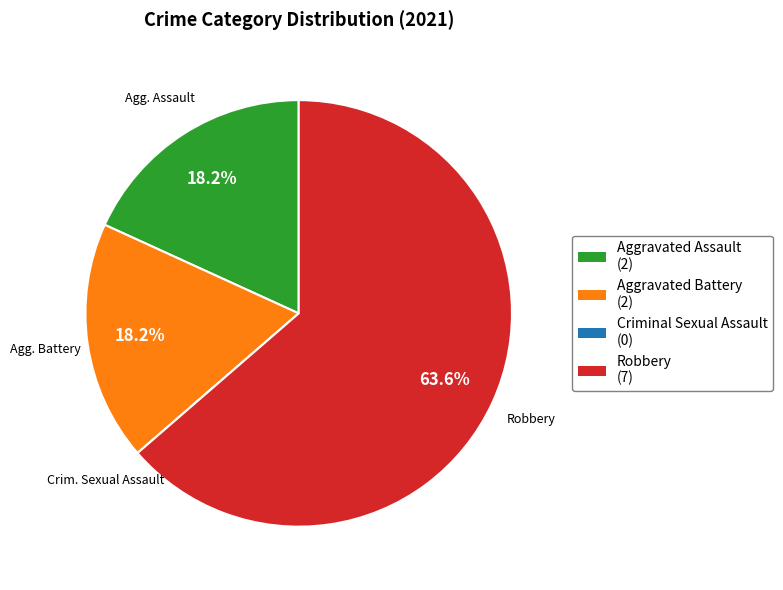

To the nearest percent, what portion does Aggravated Assault represent?

18%